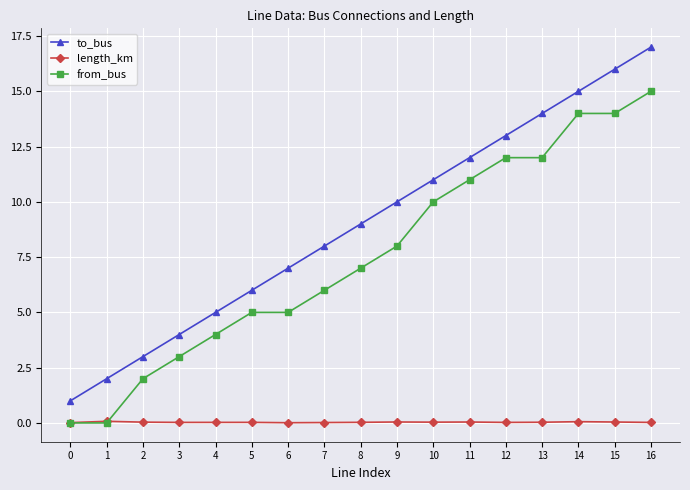

What value does the from_bus series have at 6?

5.0